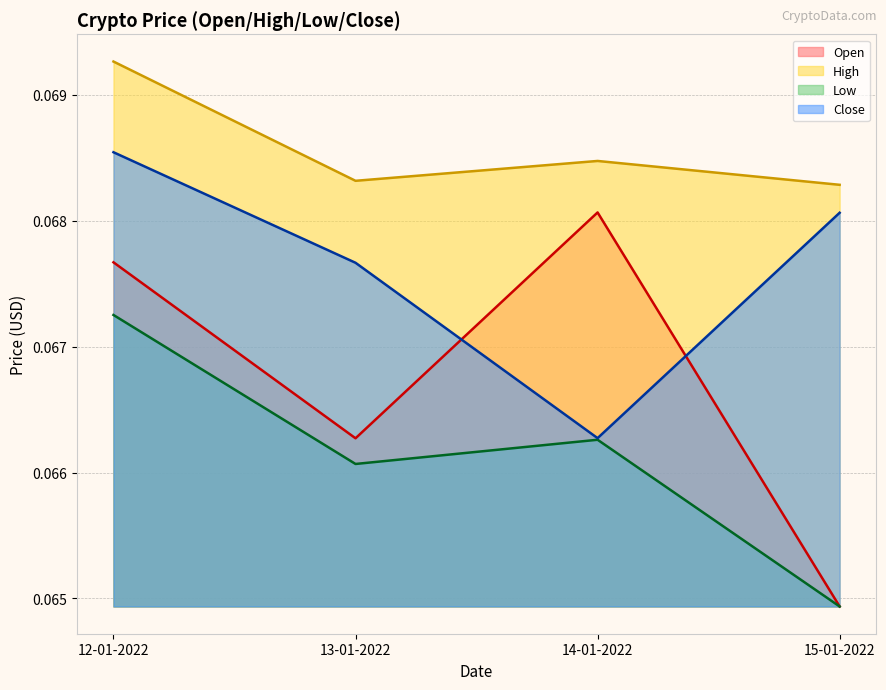

At 15-01-2022, list the series in order from smallest to largest.

Open, Low, Close, High